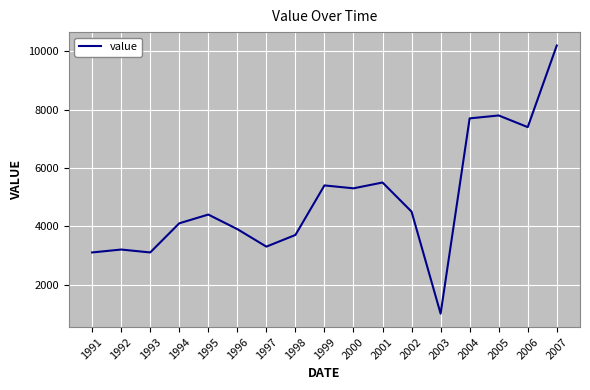

Which label corresponds to the smallest value in the chart?

2003